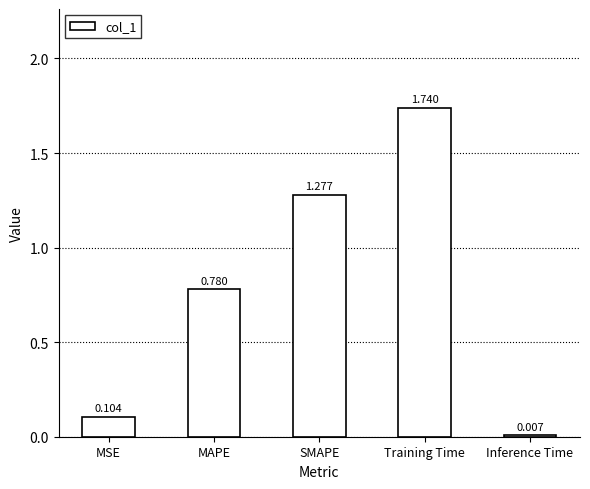

What is the label of the 5th bar from the left?

Inference Time